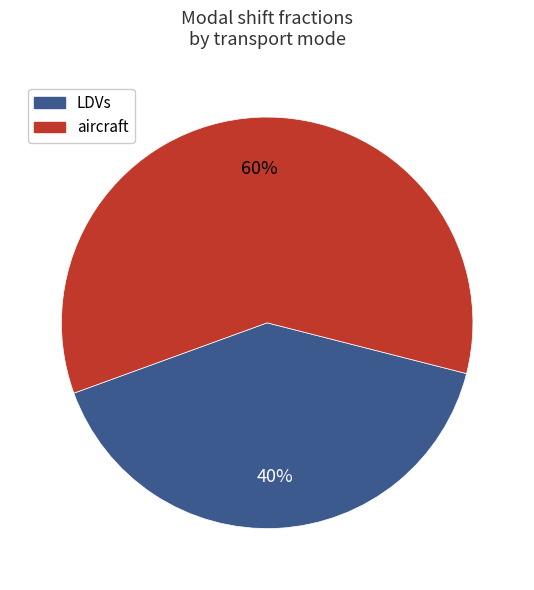

What is the ratio of the value at aircraft to the value at LDVs?

1.5